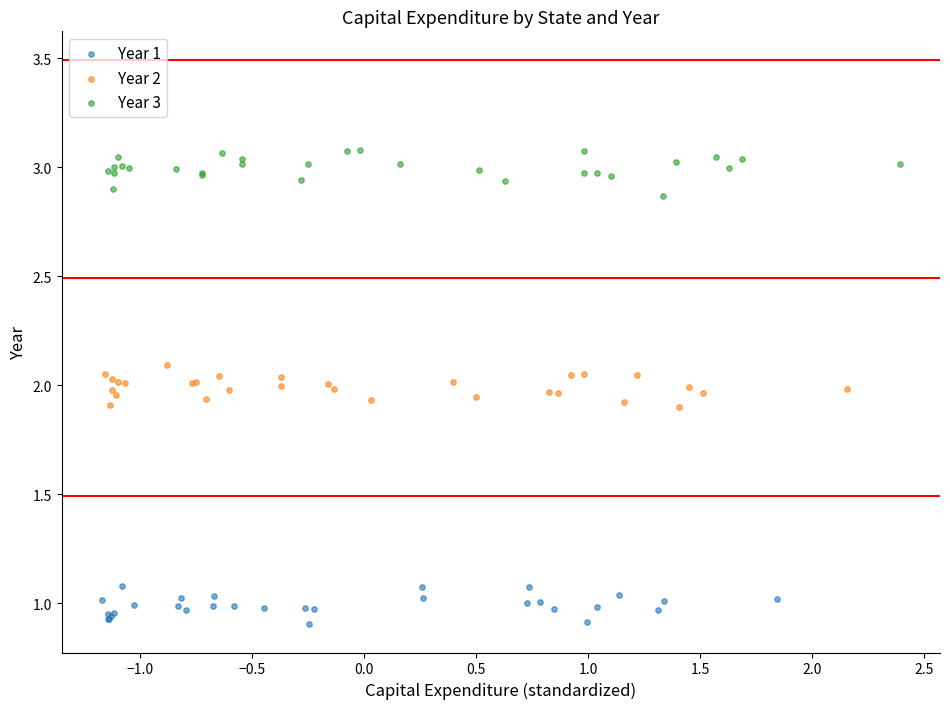

What are all the series names shown in the legend?

Year 1, Year 2, Year 3